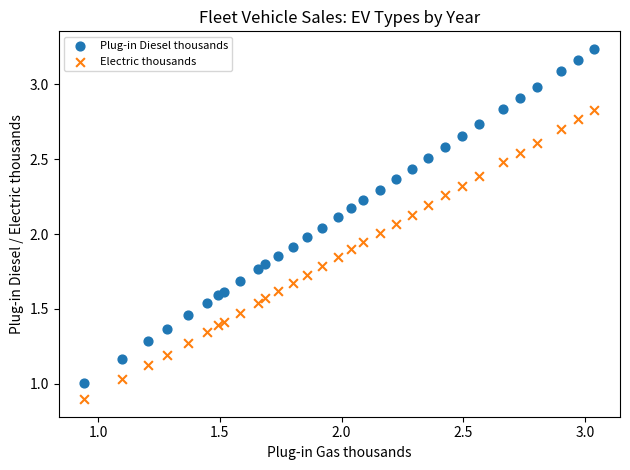

Which series has the largest Y range (max minus min)?

Plug-in Diesel thousands